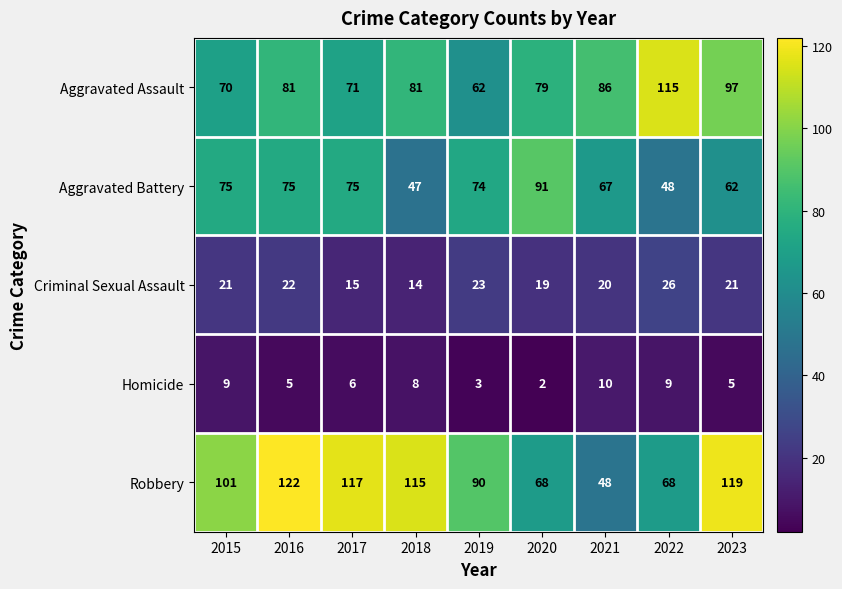

Which series changed the most between 2015 and 2023?

Aggravated Assault